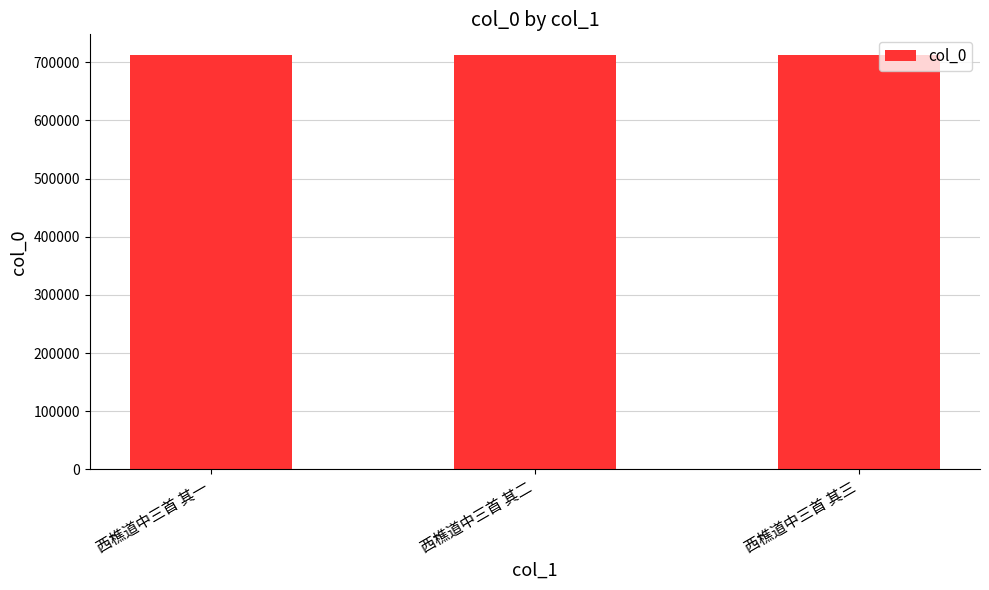

True or false: the data shows 1092331 at 西樵道中三首 其一.

False